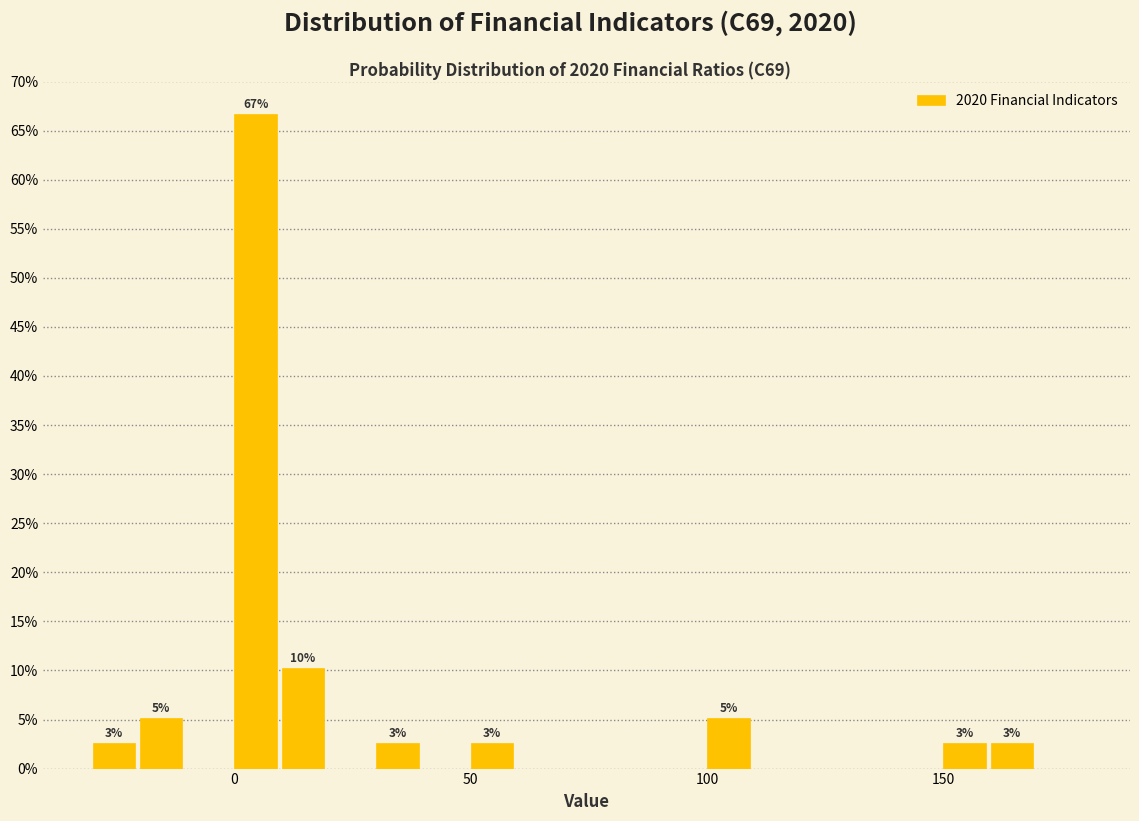

Read against the x-axis, roughly where is the centre of the tallest bar?

5